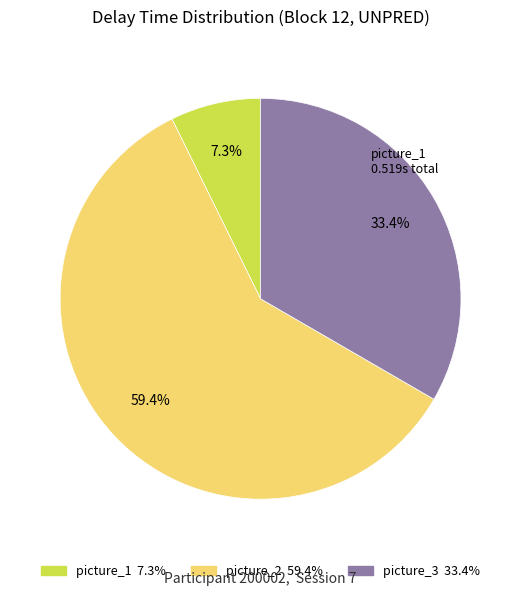

Is there any slice that represents more than half of the pie?

Yes